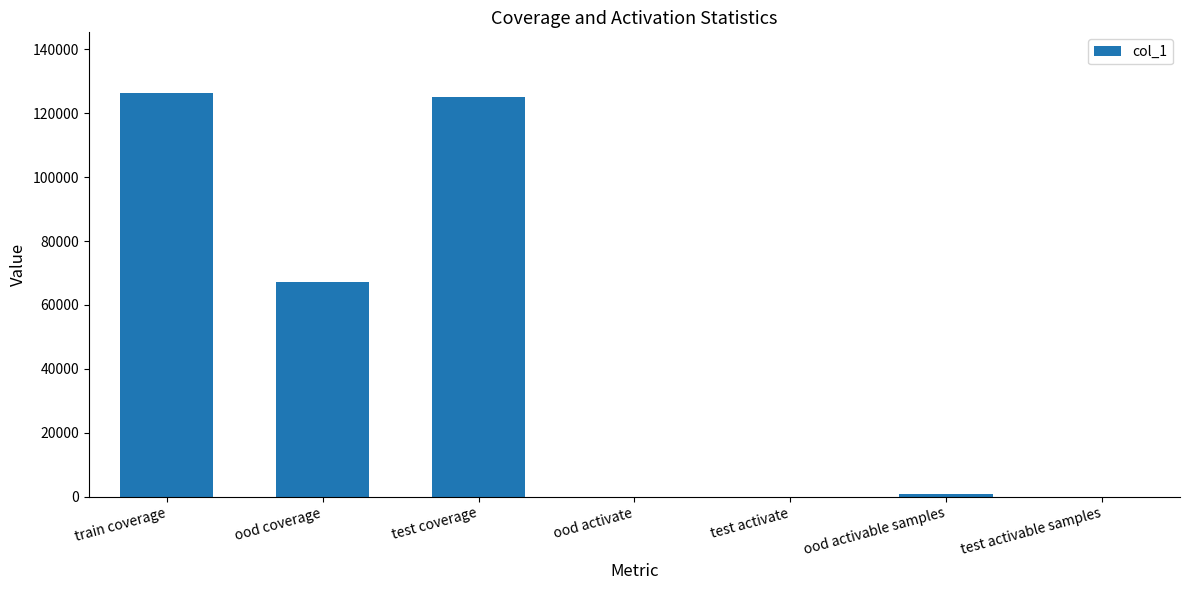

What is the greatest value displayed?

126388